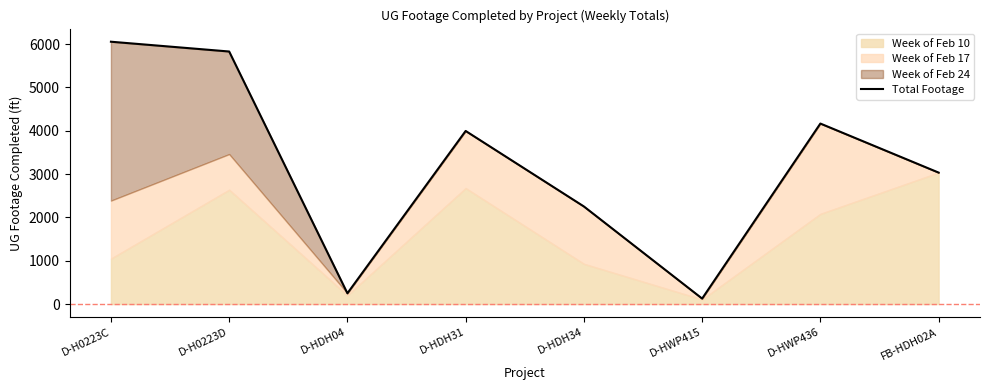

List the labels in order of value, smallest first.

D-HWP415, D-HDH04, D-HDH34, FB-HDH02A, D-HDH31, D-HWP436, D-H0223D, D-H0223C